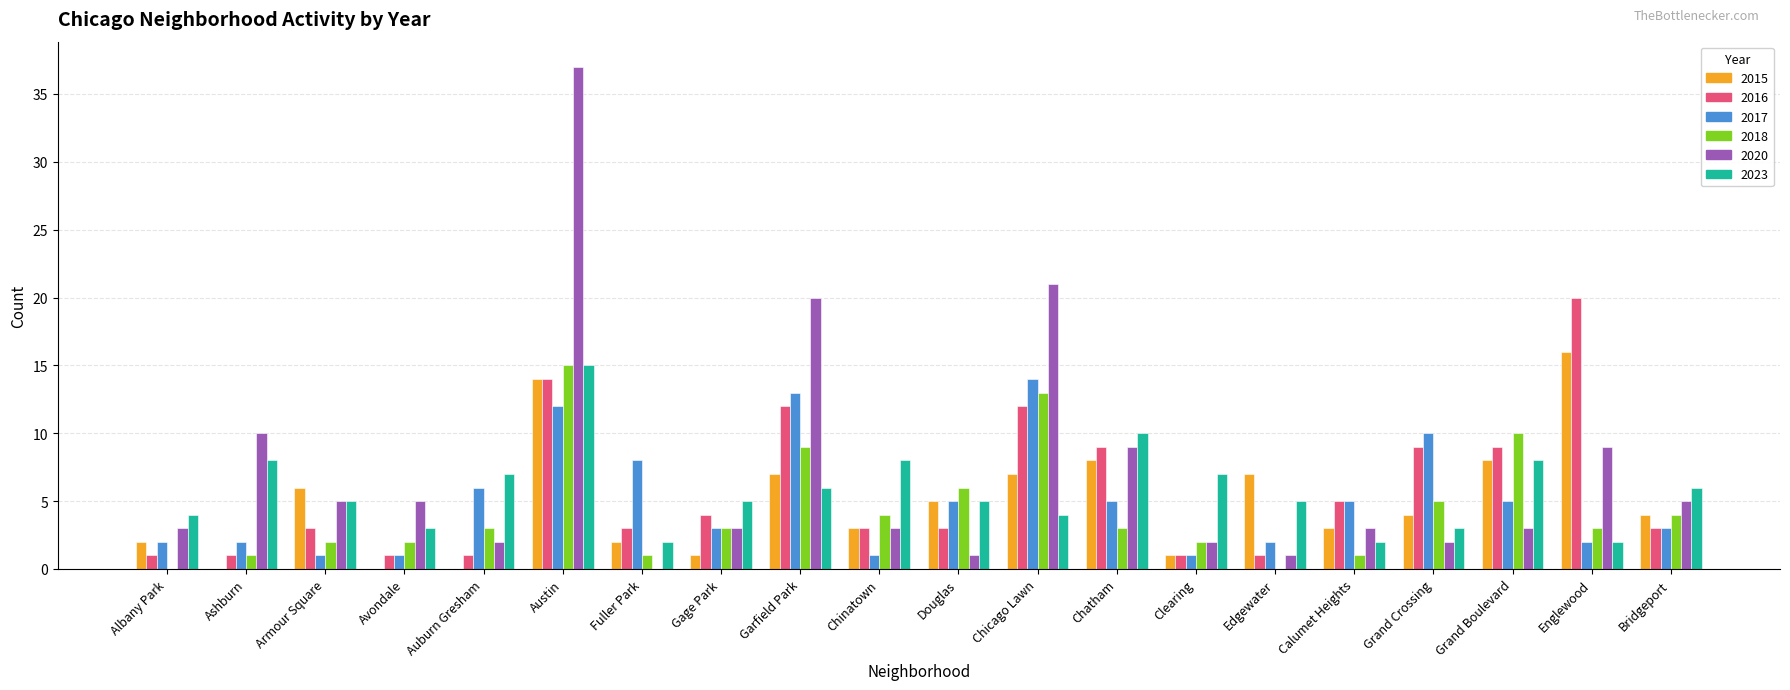

What is the greatest value displayed?

37